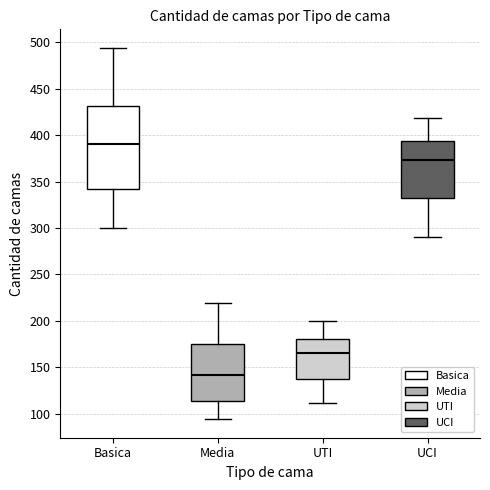

Comparing the boxes themselves (not the whiskers), which one is the tallest?

Basica